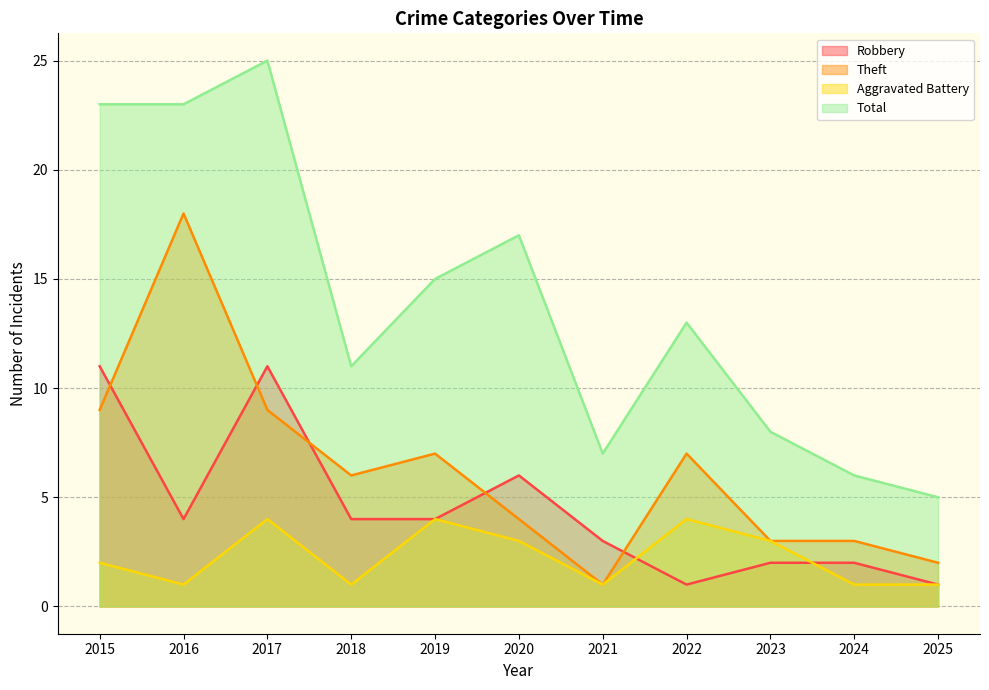

How many categories are shown in the chart?

11